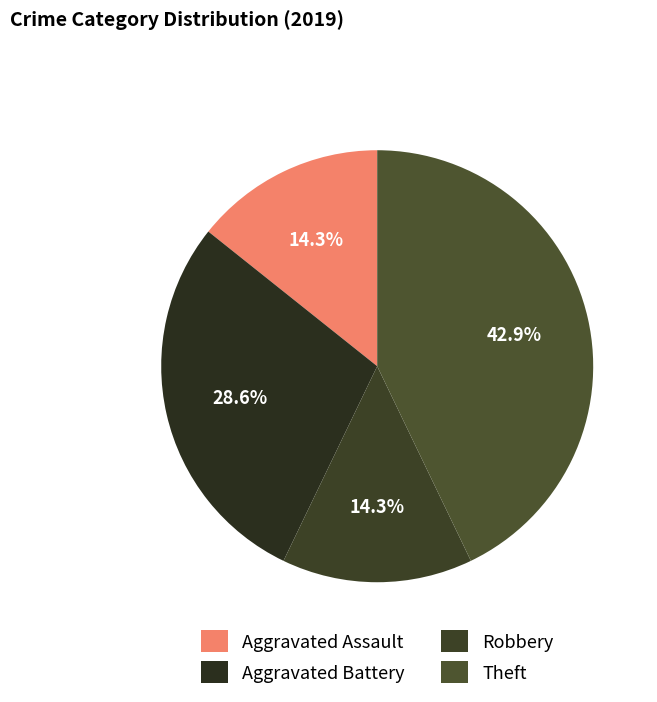

Is Aggravated Assault the majority of the pie?

No